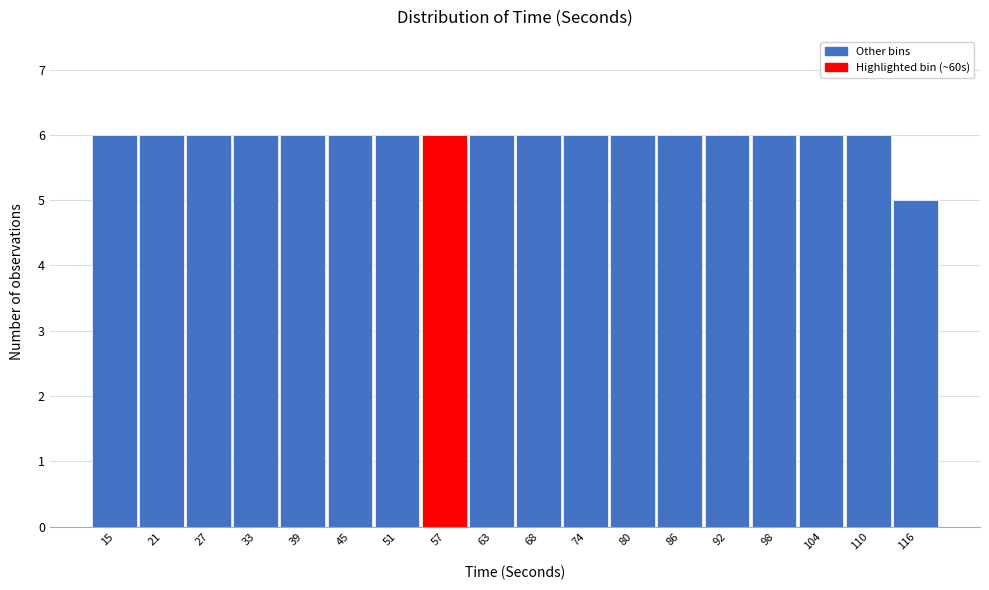

Reading left to right, extract all data points from this chart.

15=6	21=6	27=6	33=6	39=6	45=6	51=6	57=6	63=6	68=6	74=6	80=6	86=6	92=6	98=6	104=6	110=6	116=5